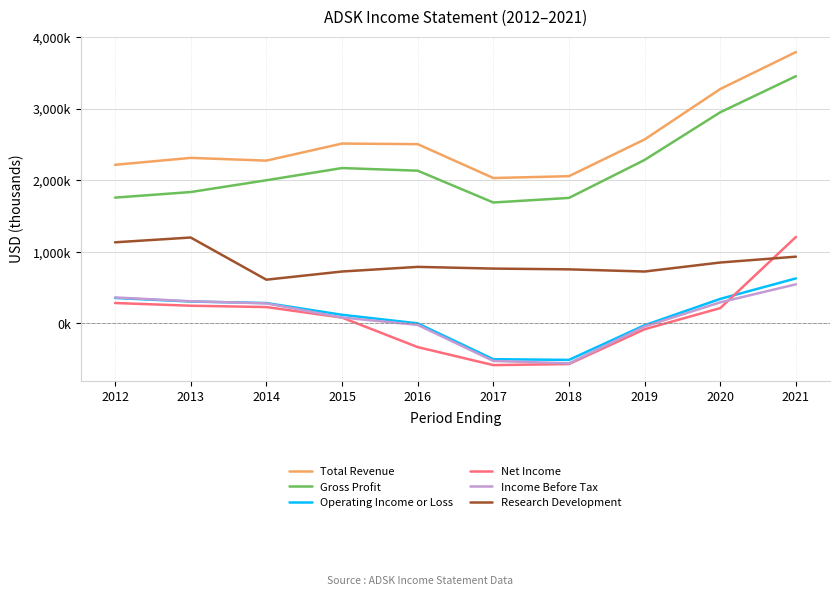

True or false: Total Revenue and Operating Income or Loss intersect in this chart.

False